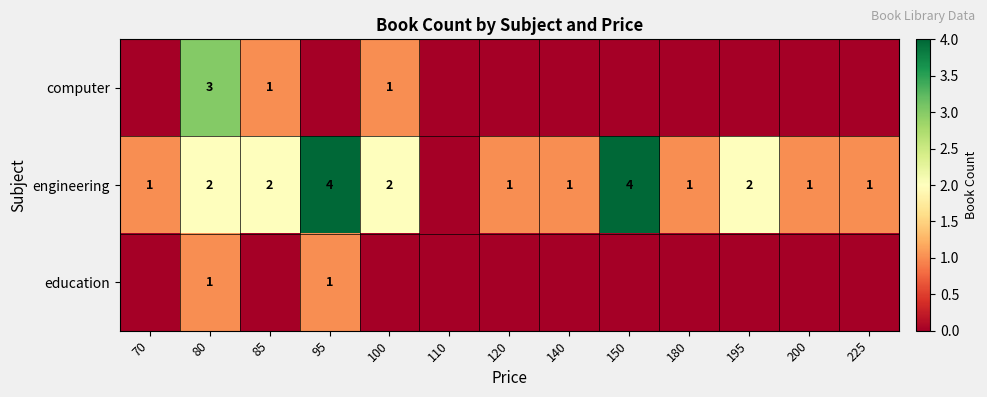

The value of engineering at 180 is 1. True or false?

True